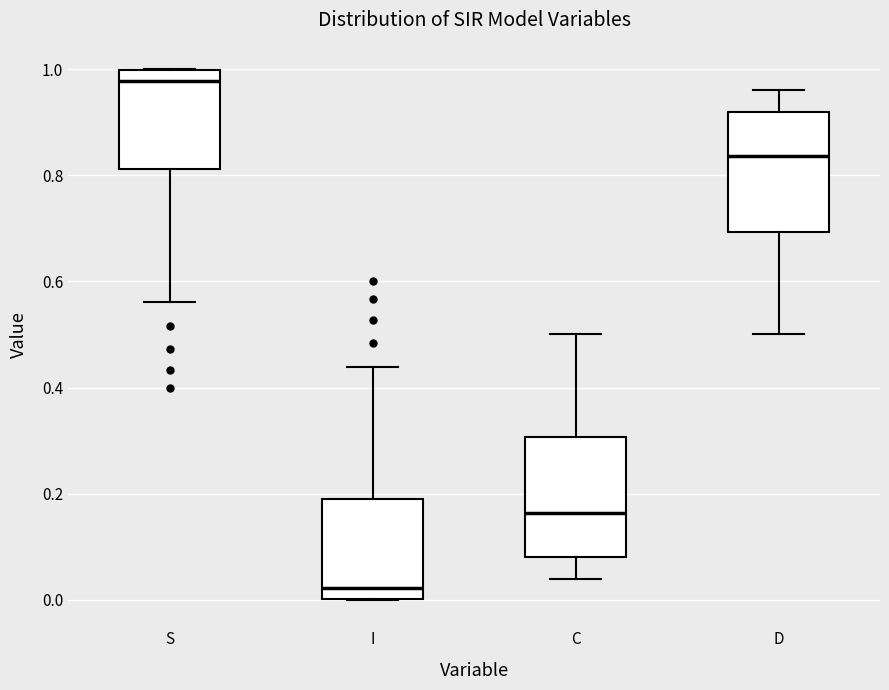

Which box has the highest median line?

S